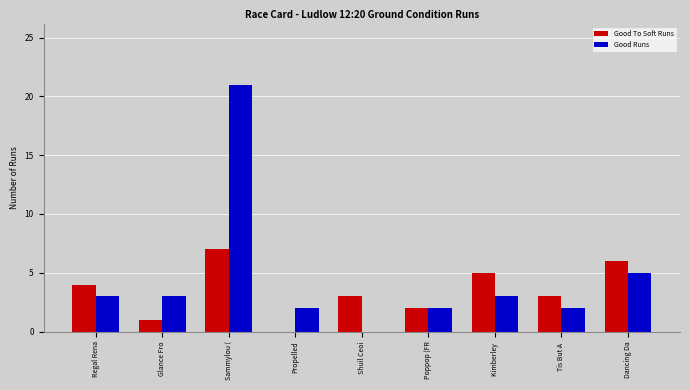

Between Glance Fro and Dancing Da, which series saw the biggest shift?

Good To Soft Runs